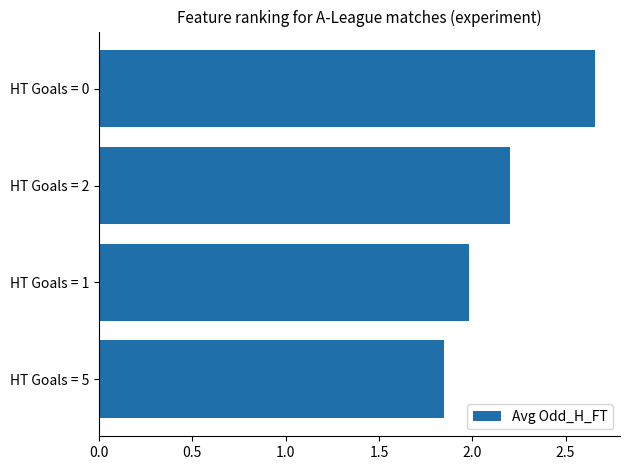

What is the sum of all values?

8.7